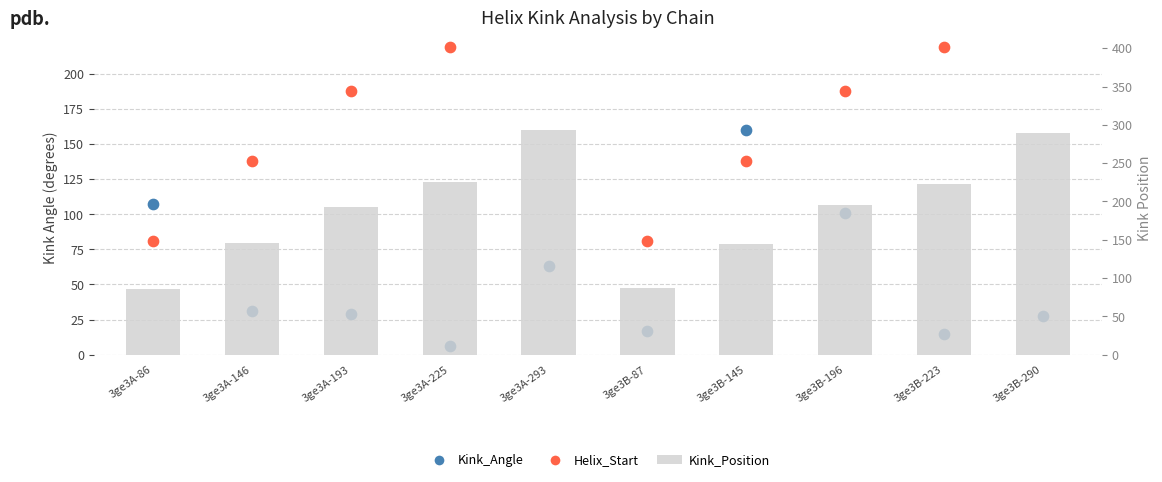

What are all the series names shown in the legend?

Kink_Angle, Helix_Start, Kink_Position